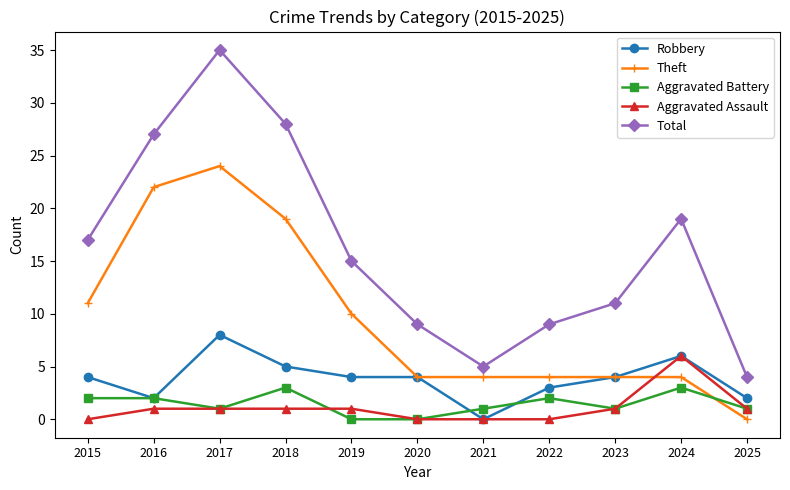

Where is the first local minimum for Total?

2021